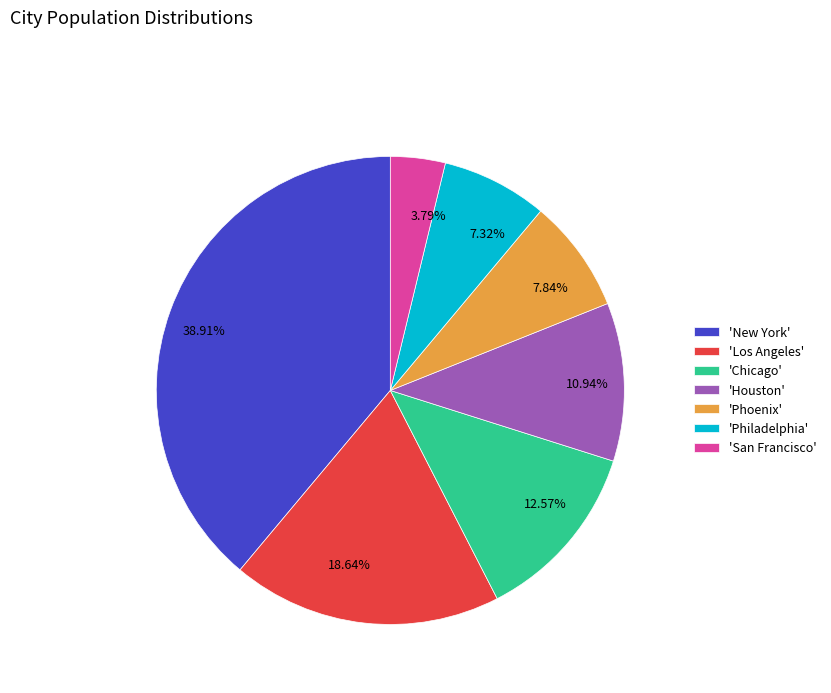

Is 3.79% the majority of the pie?

No